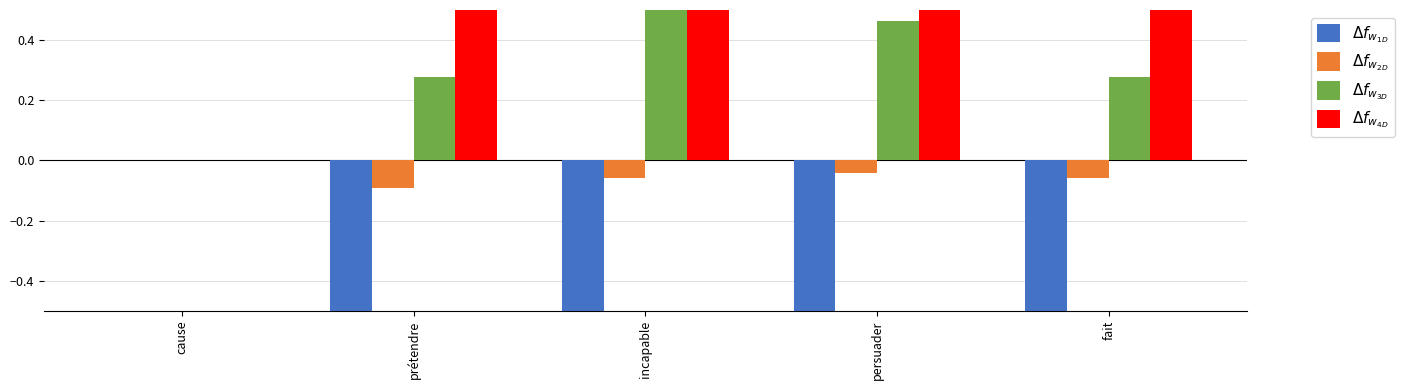

Reading right to left, transcribe all the data shown in this chart.

$\Delta f_{w_{1D}}$: -0.5	-0.7	-0.6	-0.5	0.0
$\Delta f_{w_{2D}}$: -0.1	-0.0	-0.1	-0.1	0.0
$\Delta f_{w_{3D}}$: 0.3	0.5	0.5	0.3	0.0
$\Delta f_{w_{4D}}$: 0.8	0.8	0.8	0.8	0.0